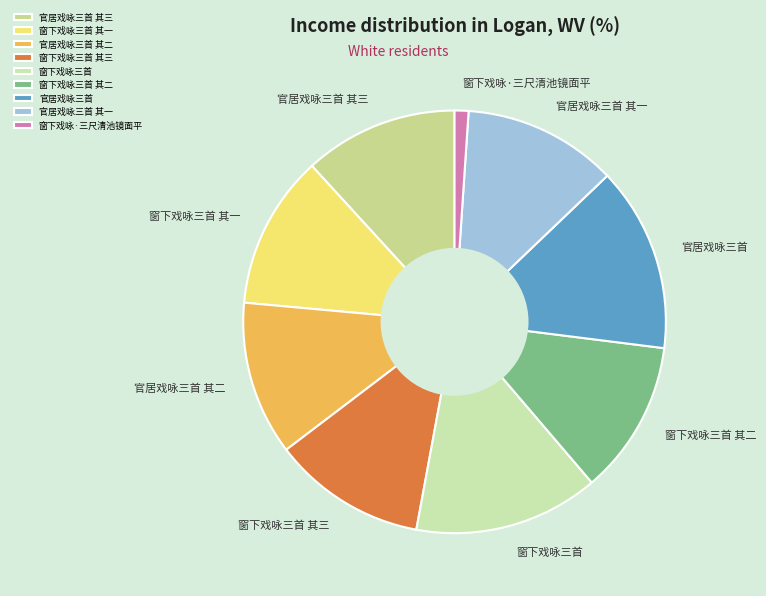

Approximately how many times larger is the value at 官居戏咏三首 compared to 官居戏咏三首 其三?

1.2